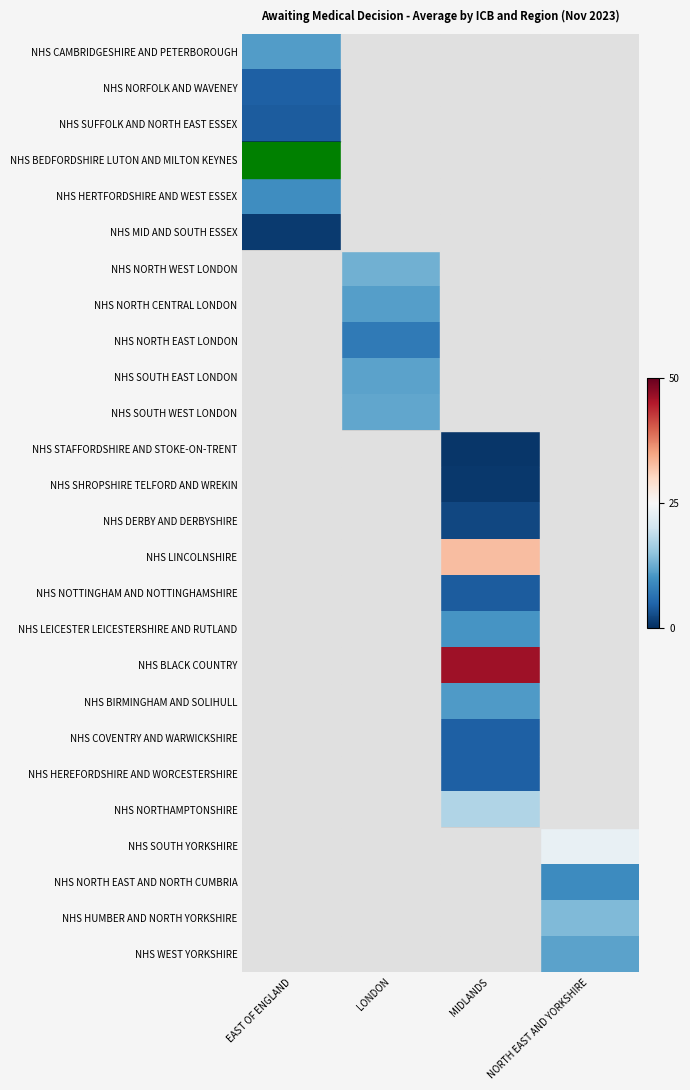

What is the greatest value displayed?

46.2